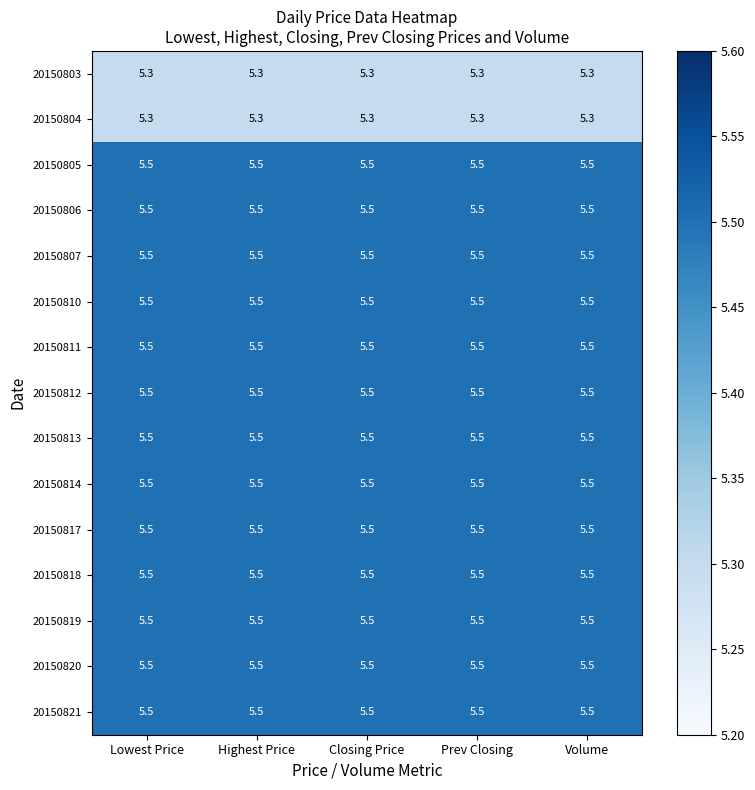

Count the number of data series in this chart.

15